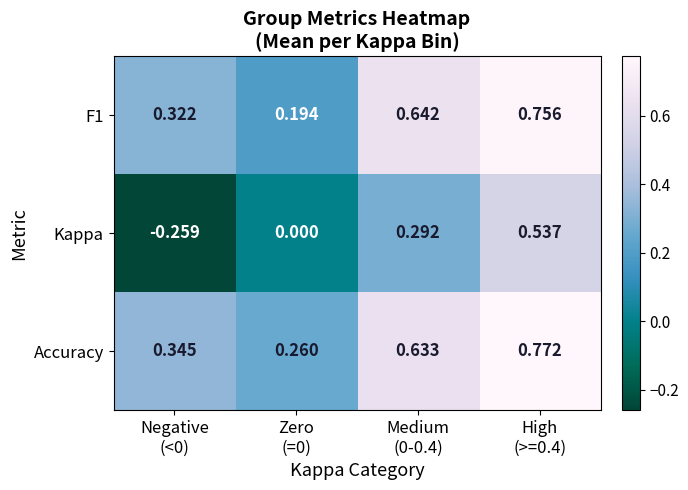

How many data points in Kappa are less than 0?

1